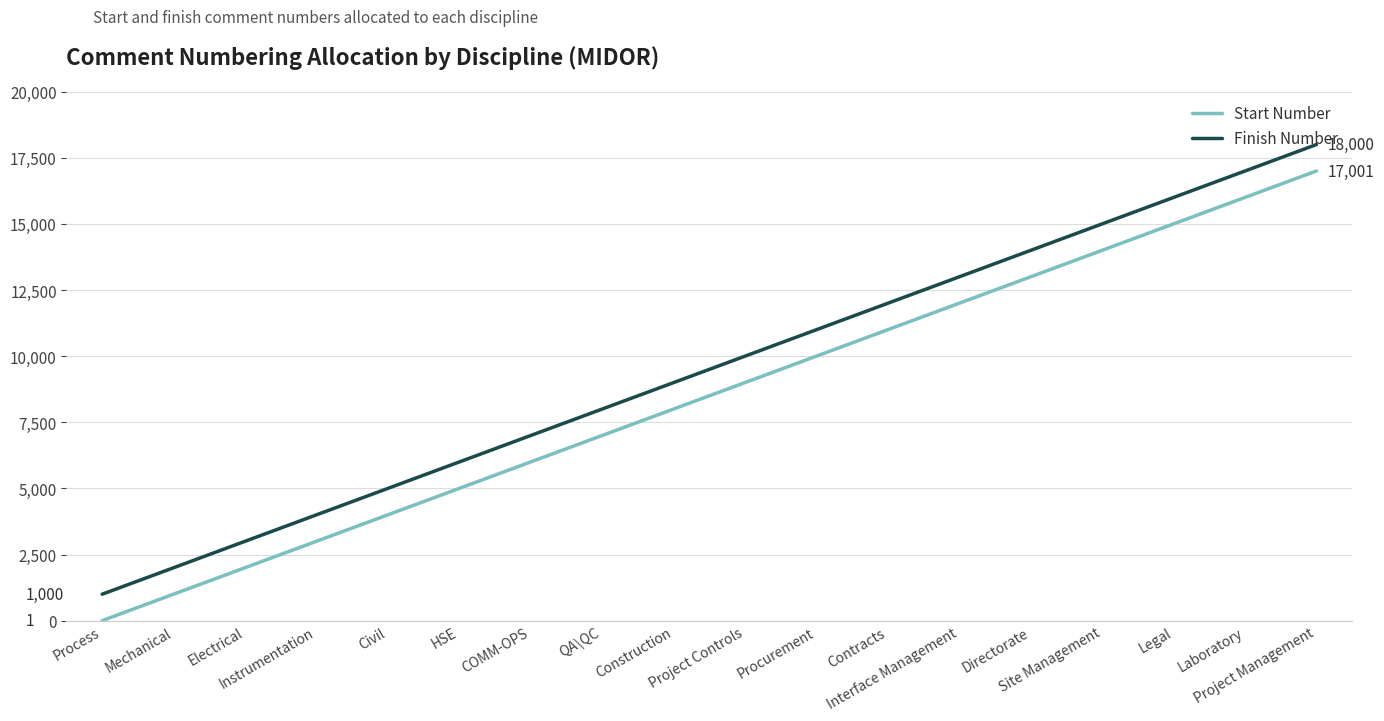

Reading left to right, what are all the values shown in this chart?

Start Number: Process=1	Mechanical=1001	Electrical=2001	Instrumentation=3001	Civil=4001	HSE=5001	COMM-OPS=6001	QA\QC=7001	Construction=8001	Project Controls=9001	Procurement=10001	Contracts=11001	Interface Management=12001	Directorate=13001	Site Management=14001	Legal=15001	Laboratory=16001	Project Management=17001
Finish Number: Process=1000	Mechanical=2000	Electrical=3000	Instrumentation=4000	Civil=5000	HSE=6000	COMM-OPS=7000	QA\QC=8000	Construction=9000	Project Controls=10000	Procurement=11000	Contracts=12000	Interface Management=13000	Directorate=14000	Site Management=15000	Legal=16000	Laboratory=17000	Project Management=18000